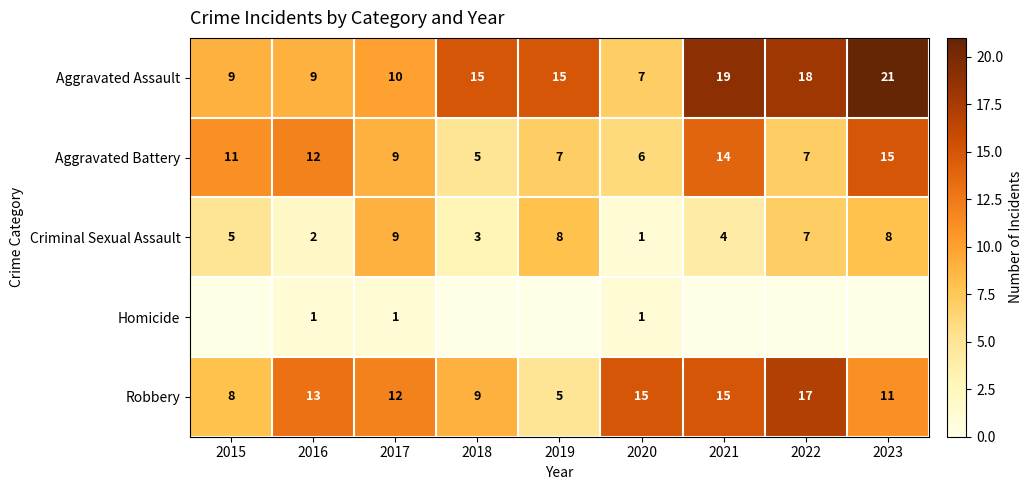

Is the value of Criminal Sexual Assault at 2017 greater than the value of Robbery at 2021?

No